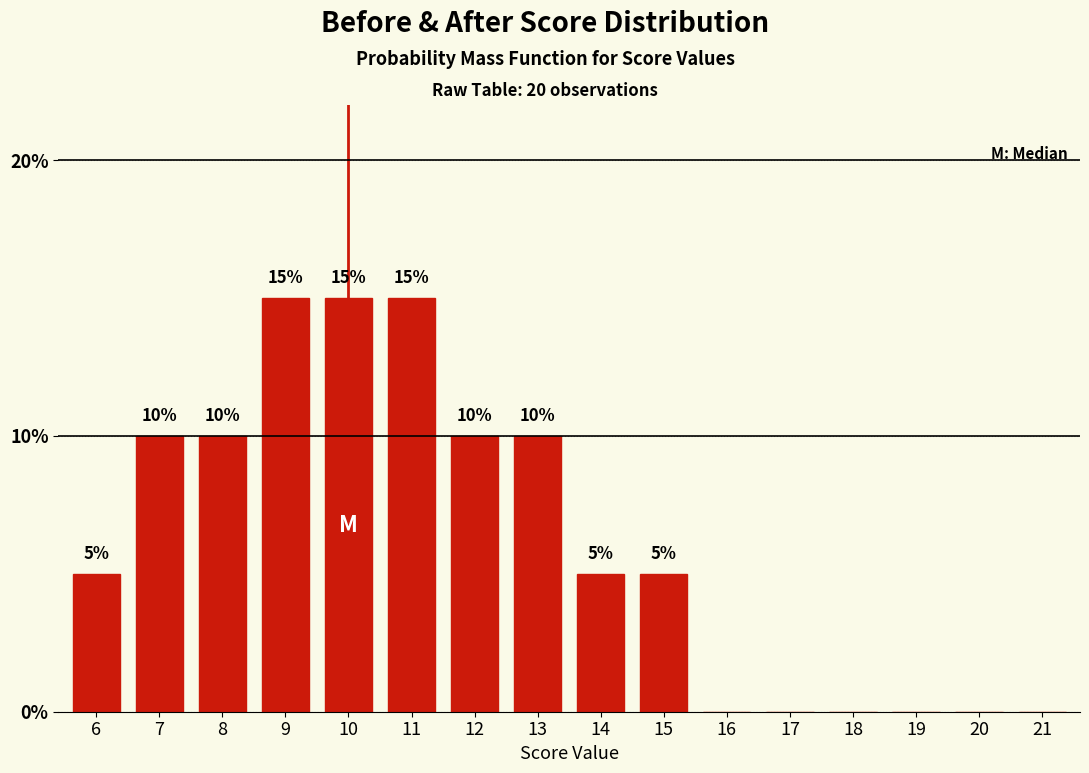

Reading left to right, transcribe all the data shown in this chart.

6=5	7=10	8=10	9=15	10=15	11=15	12=10	13=10	14=5	15=5	16=0	17=0	18=0	19=0	20=0	21=0